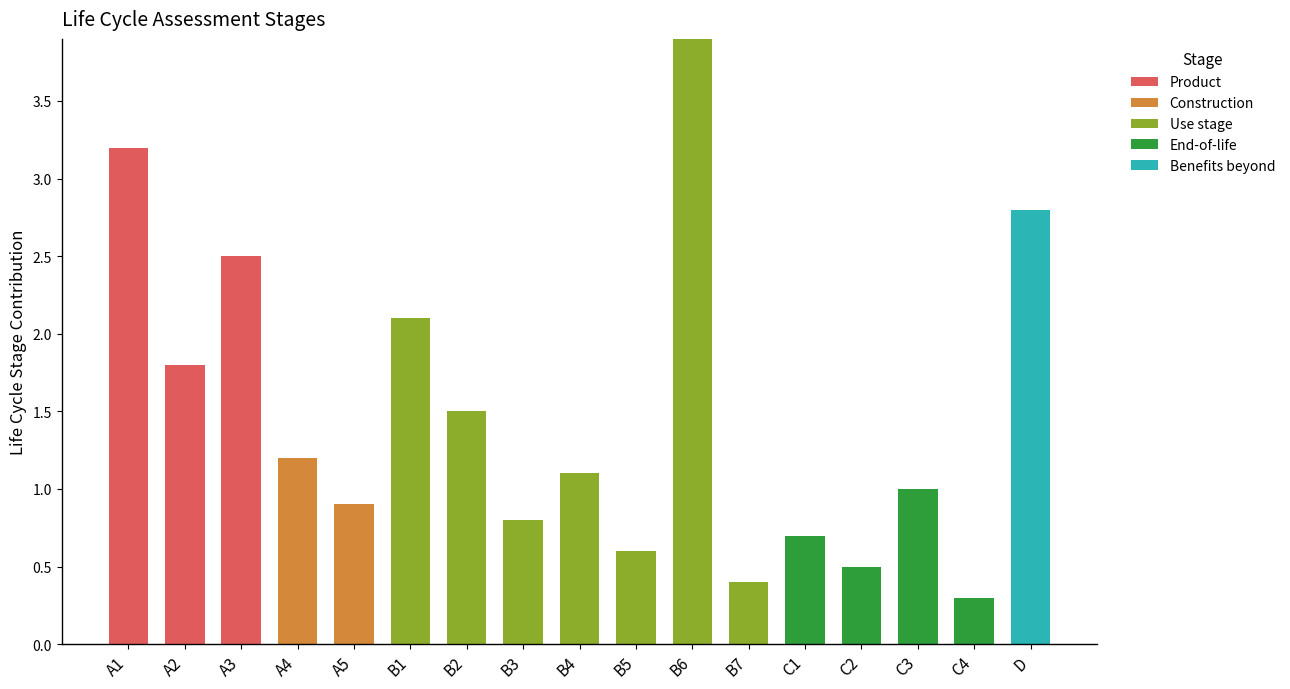

Count the number of data series in this chart.

5